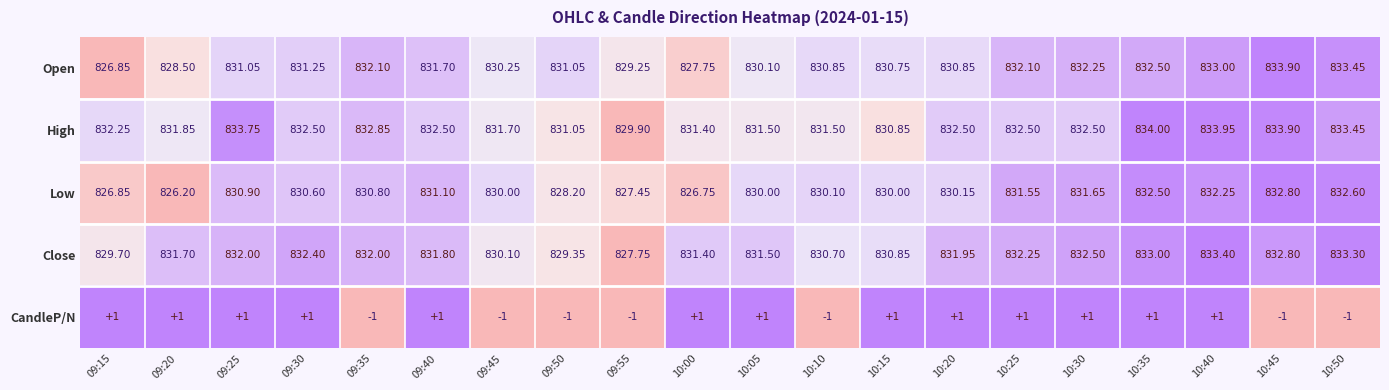

Is the value of High at 10:25 greater than the value of CandleP/N at 10:15?

Yes